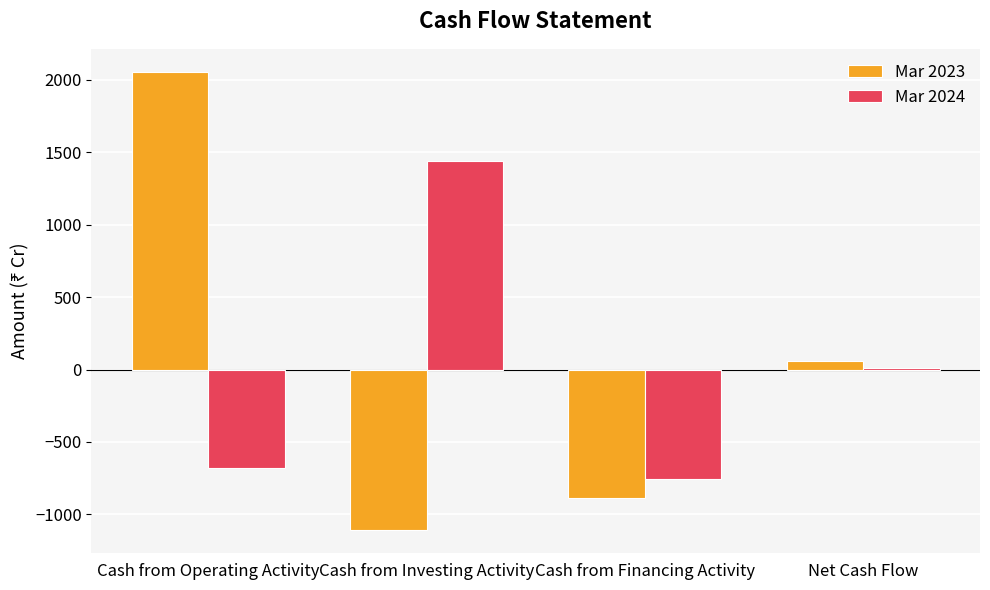

What is the label of the 2nd bar from the left?

Cash from Investing Activity